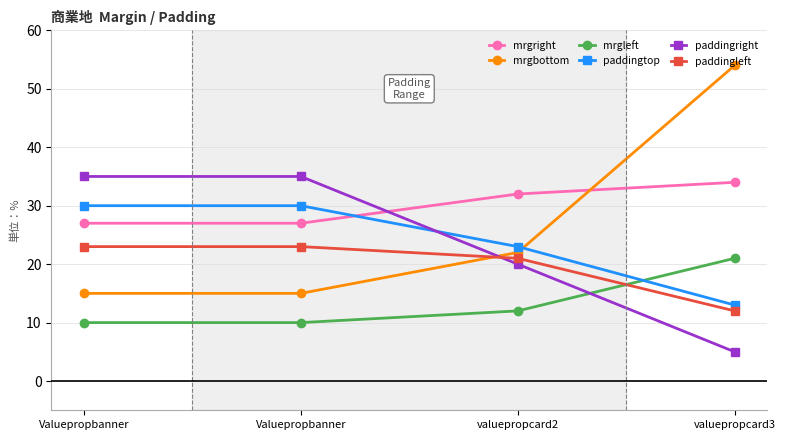

How many mrgright values are between 27 and 34?

4